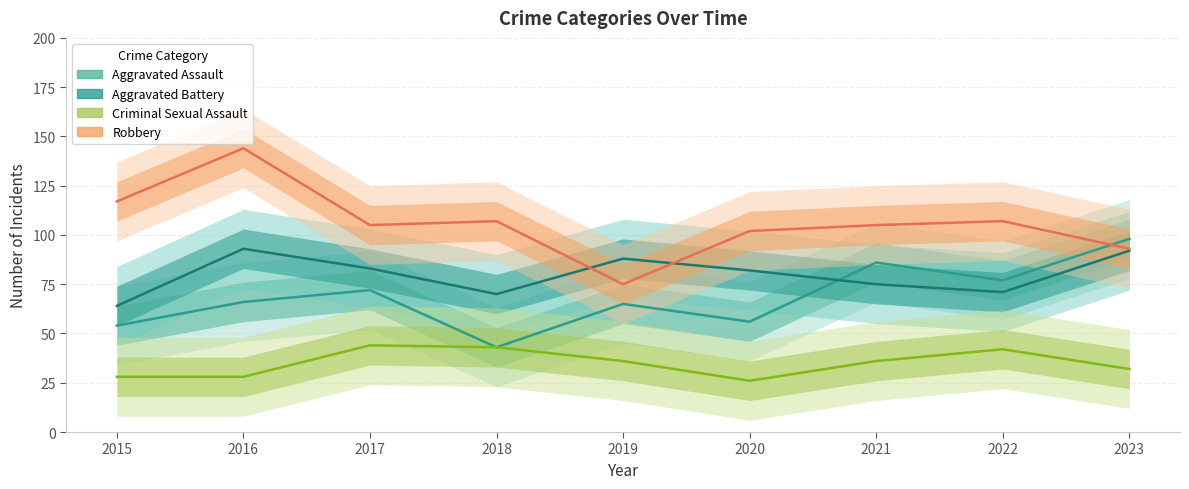

What is the sum of all Criminal Sexual Assault values?

315